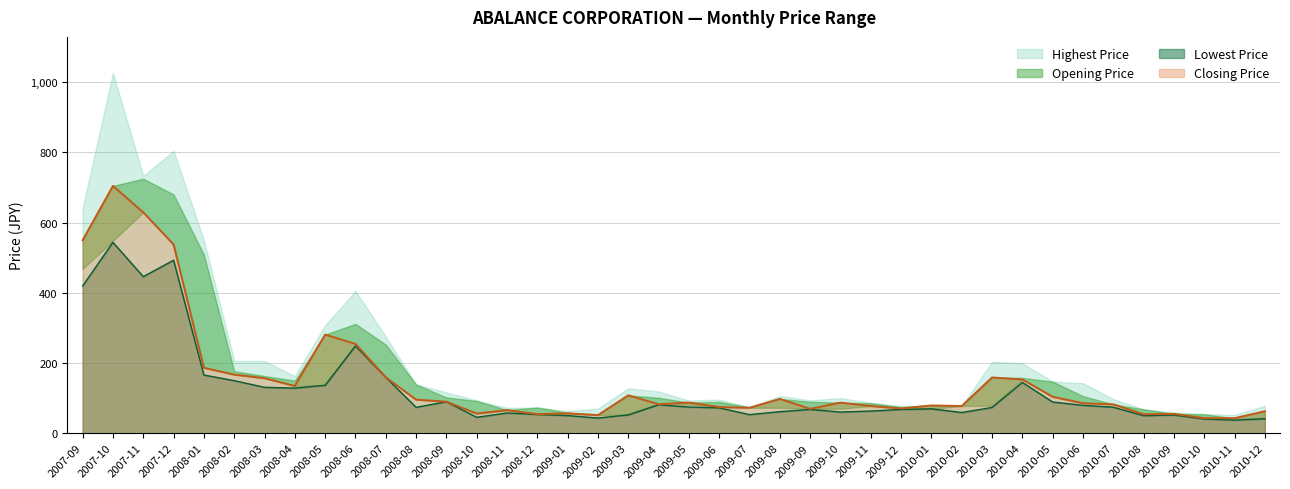

True or false: Lowest Price and Closing Price cross at least once.

False